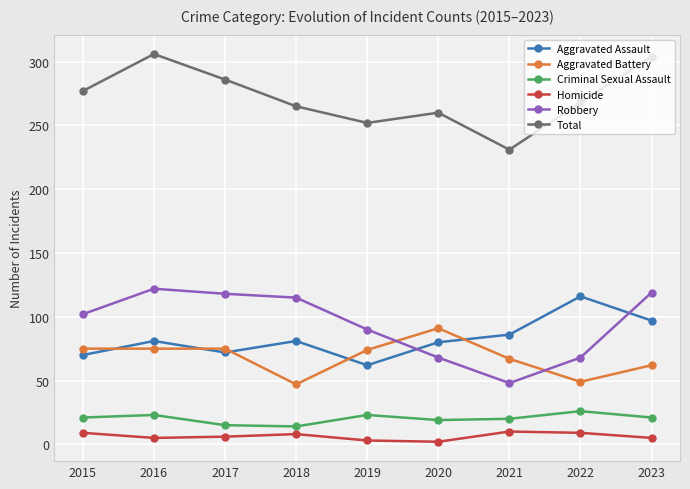

The value of Total at 2015 is 277. True or false?

True